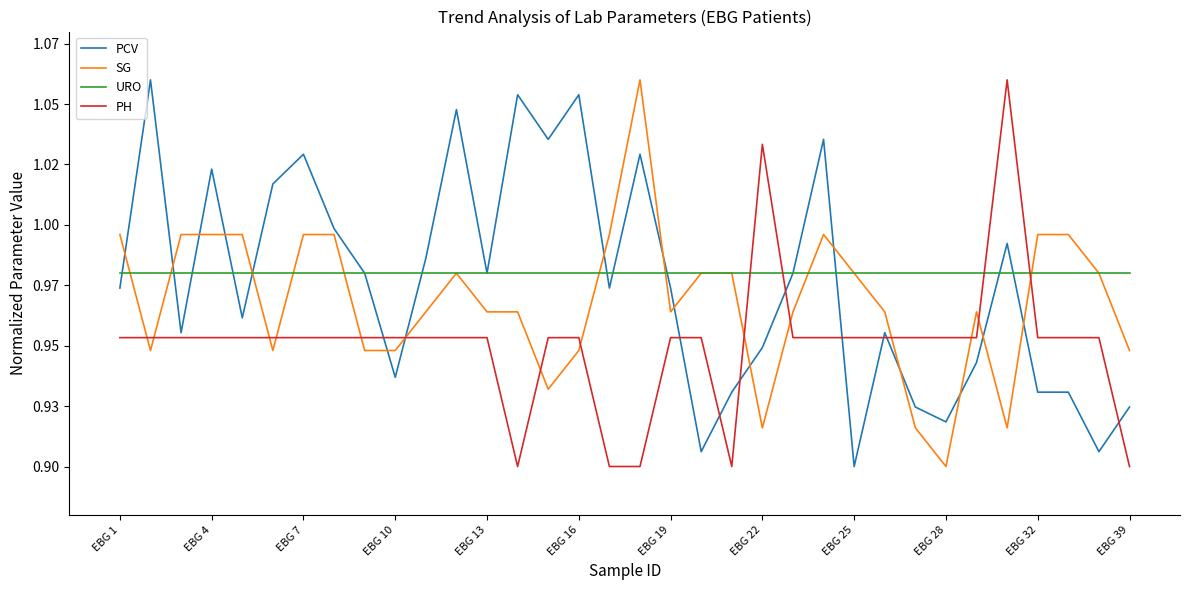

What is the difference between the second highest and second lowest values in the SG series?

0.1